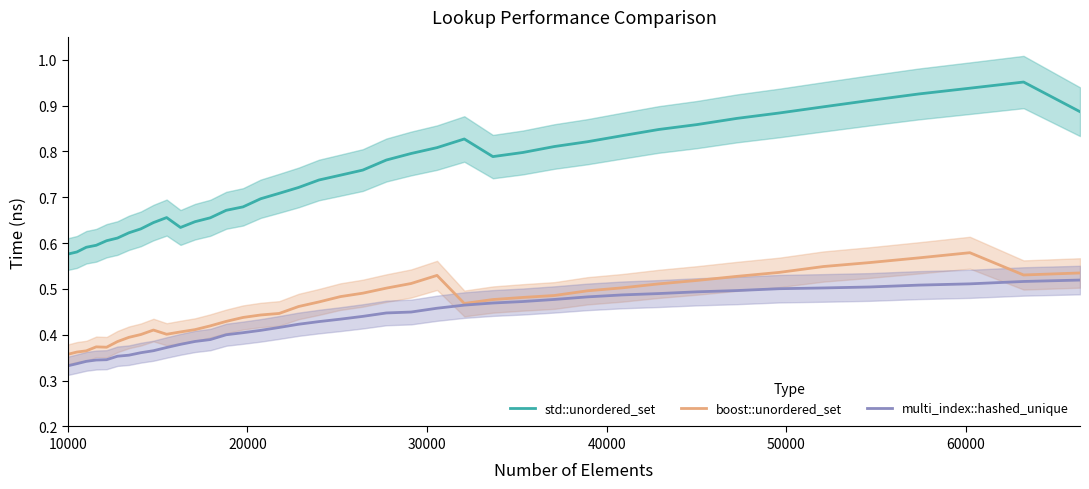

What is the average value of the multi_index::hashed_unique series?

0.4